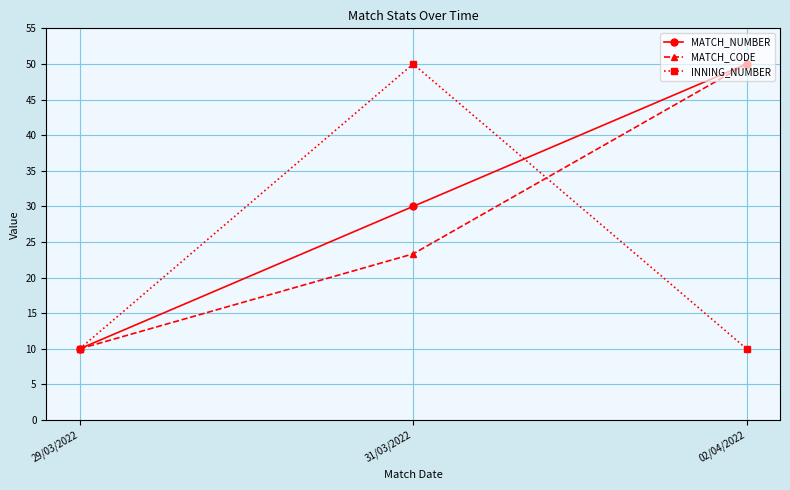

How many categories are shown in the chart?

3